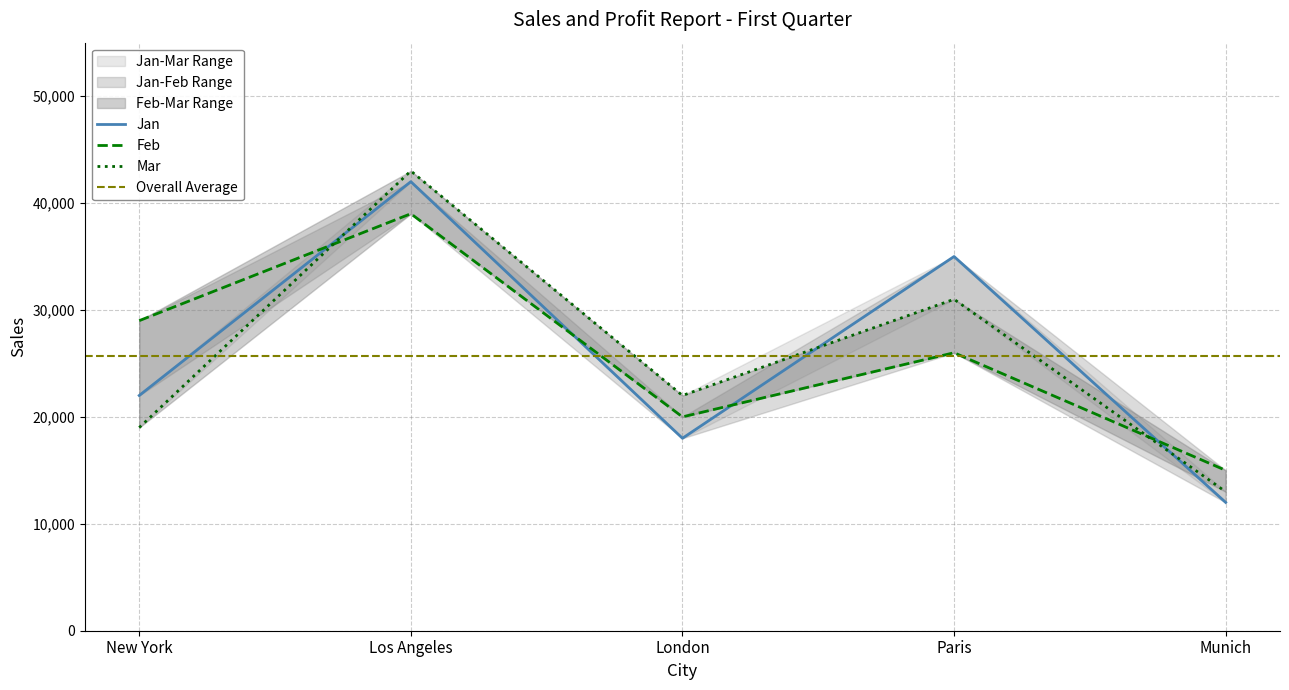

True or false: Mar has a value of 31000 at Paris.

True